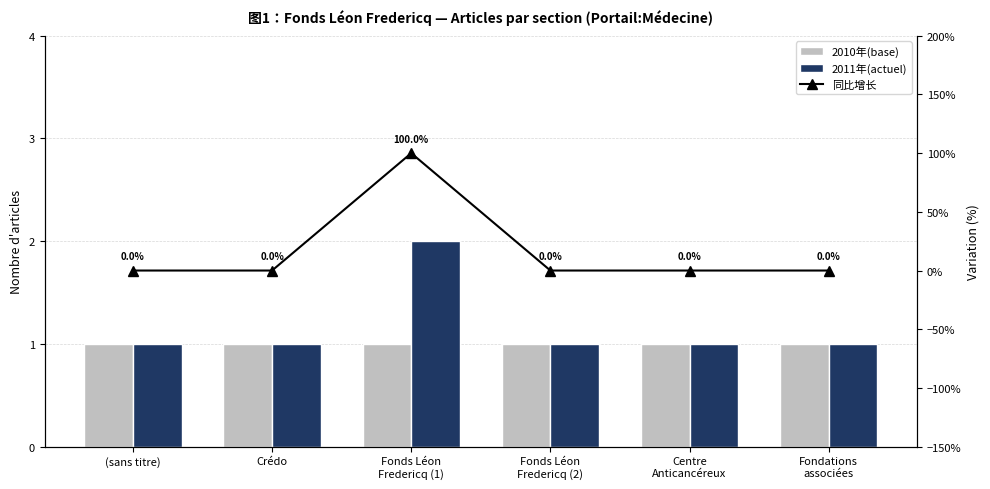

What is the average value of the 同比增长 series?

17